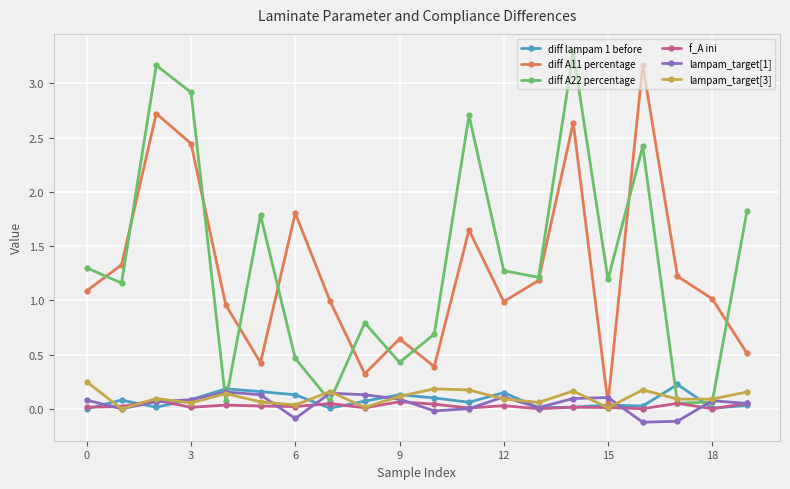

Which series ends up on top after the final intersection of diff A11 percentage and lampam_target[1]?

diff A11 percentage